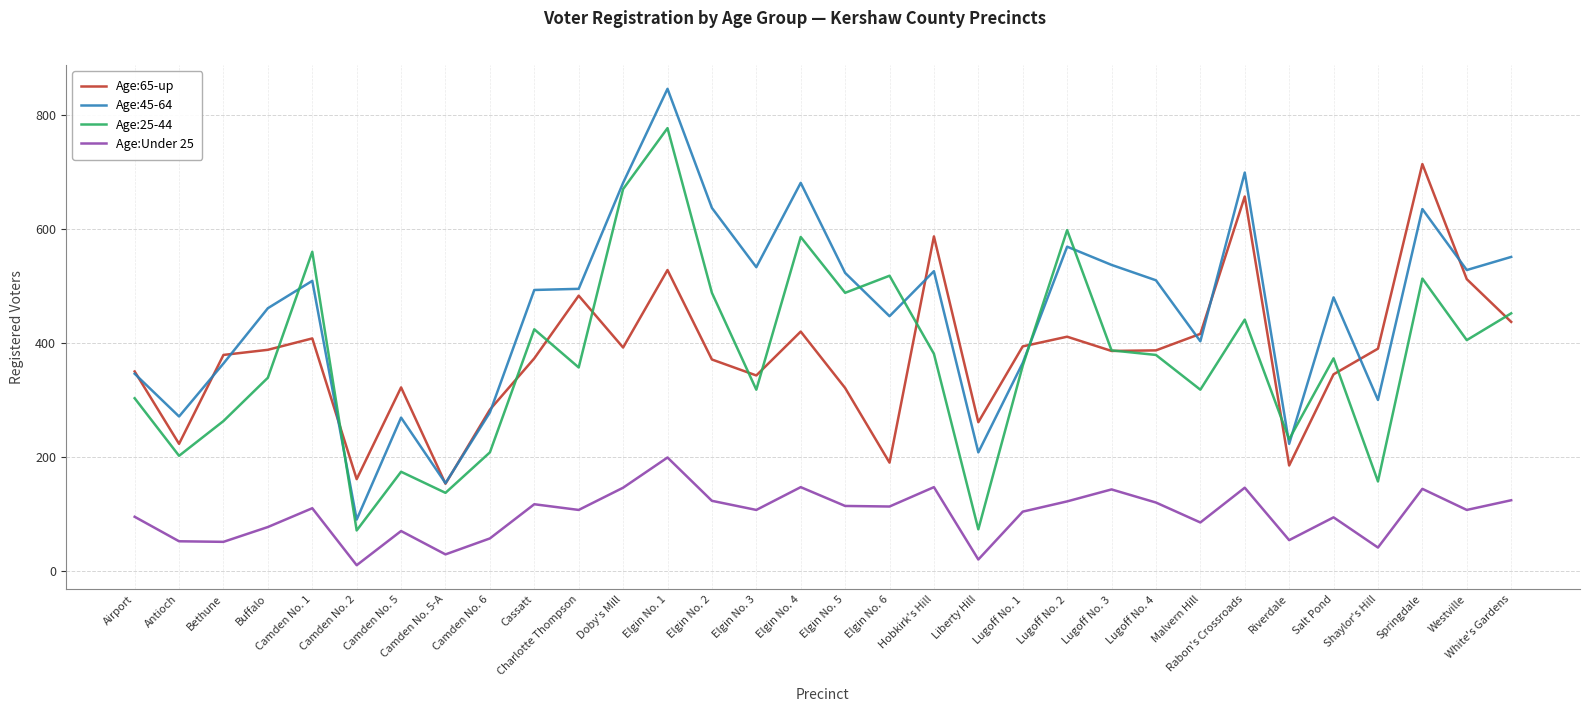

What is the approximate value of Age:65-up at Elgin No. 6, to the nearest 50?

200